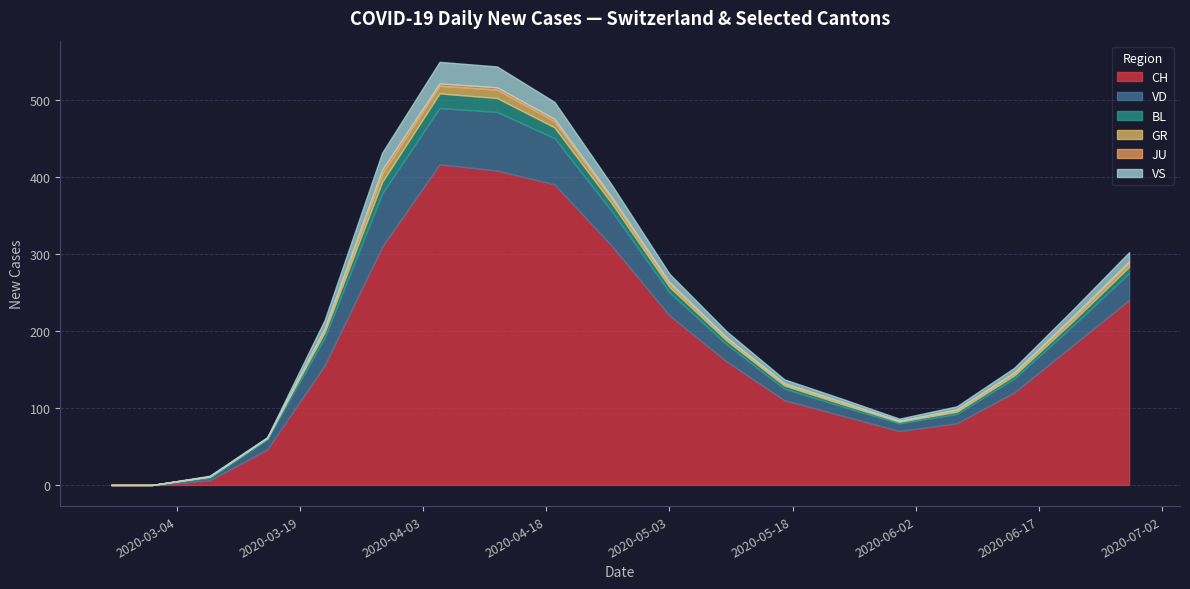

What is the value of the VS point at the 12th from the left?

8